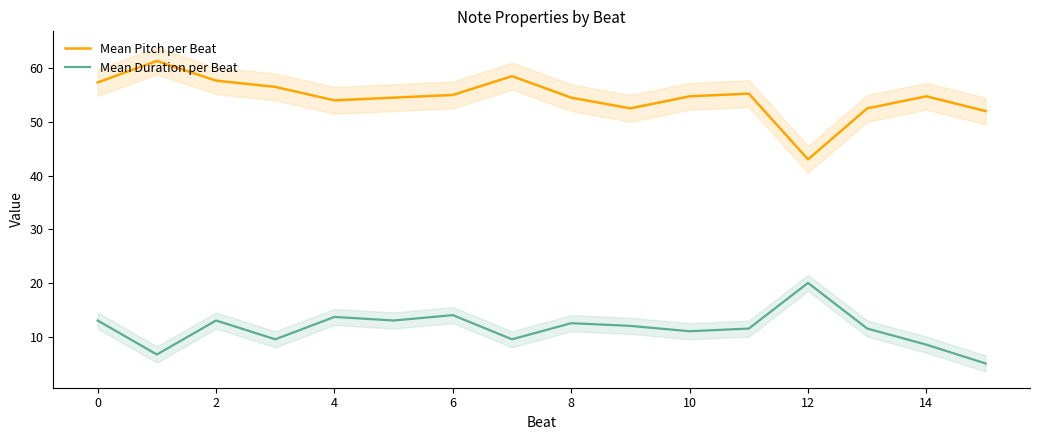

What are all the series names shown in the legend?

Mean Pitch per Beat, Mean Duration per Beat